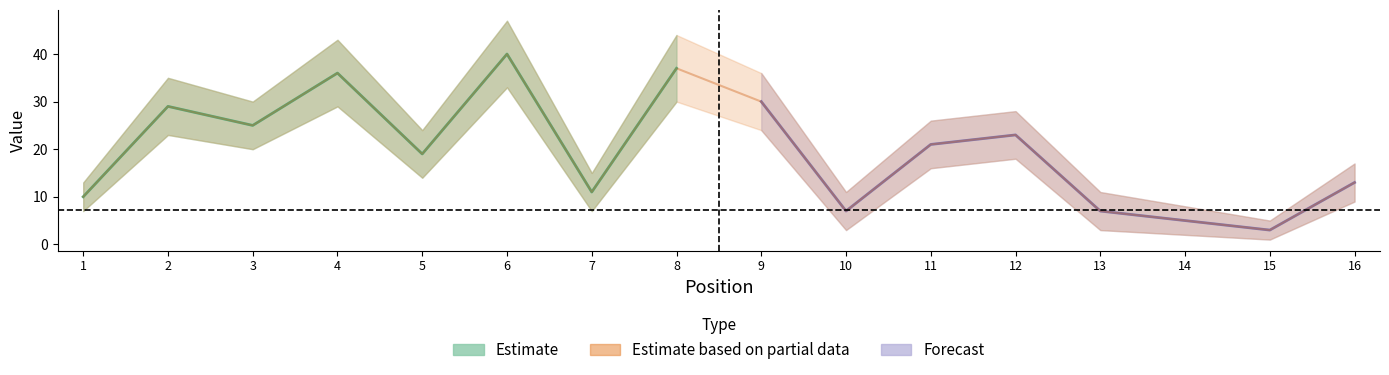

True or false: lower and upper cross at least once.

False